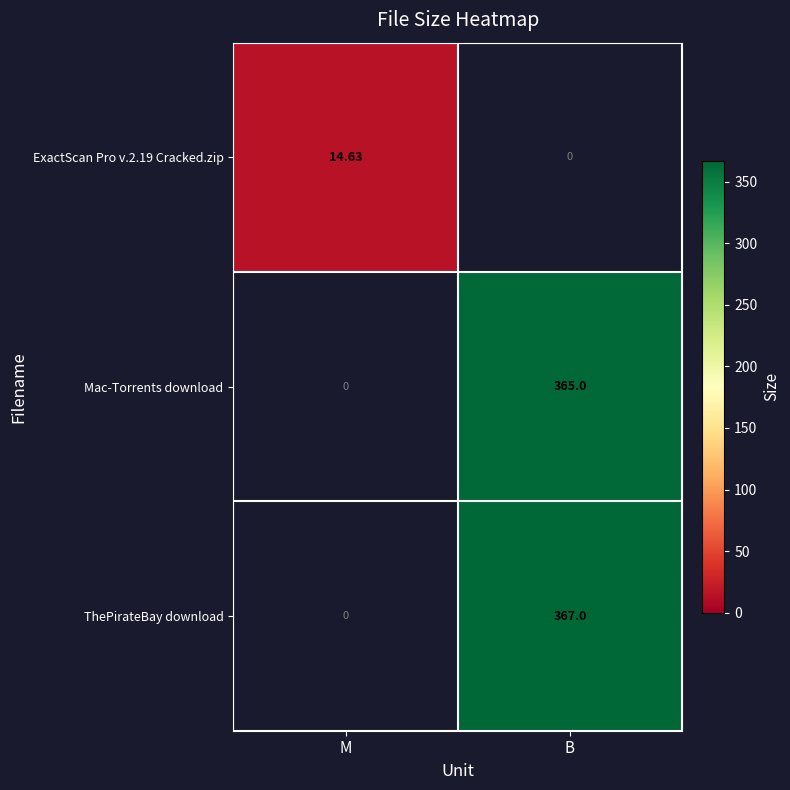

What is the highest value of the ExactScan Pro v.2.19 Cracked.zip series?

14.6